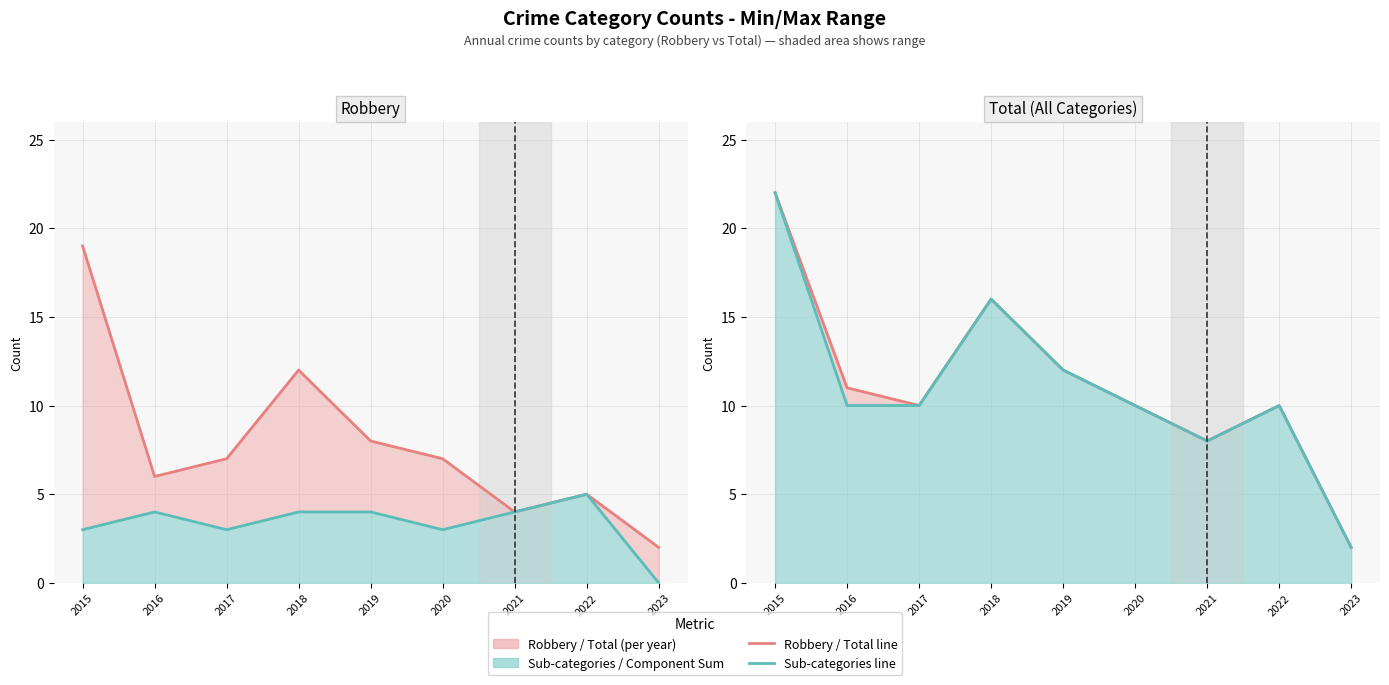

Reading left to right, list all the values displayed in this chart.

Robbery line: 19	6	7	12	8	7	4	5	2
Sub-categories line: 3	4	3	4	4	3	4	5	0
Total line: 22	11	10	16	12	10	8	10	2
Component Sum line: 22	10	10	16	12	10	8	10	2